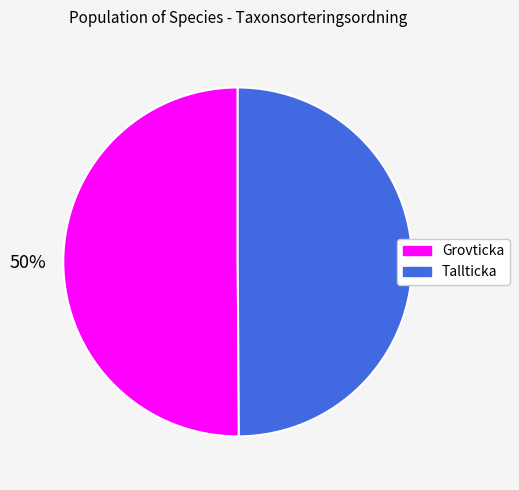

True or false: Grovticka accounts for 45% of the total.

False